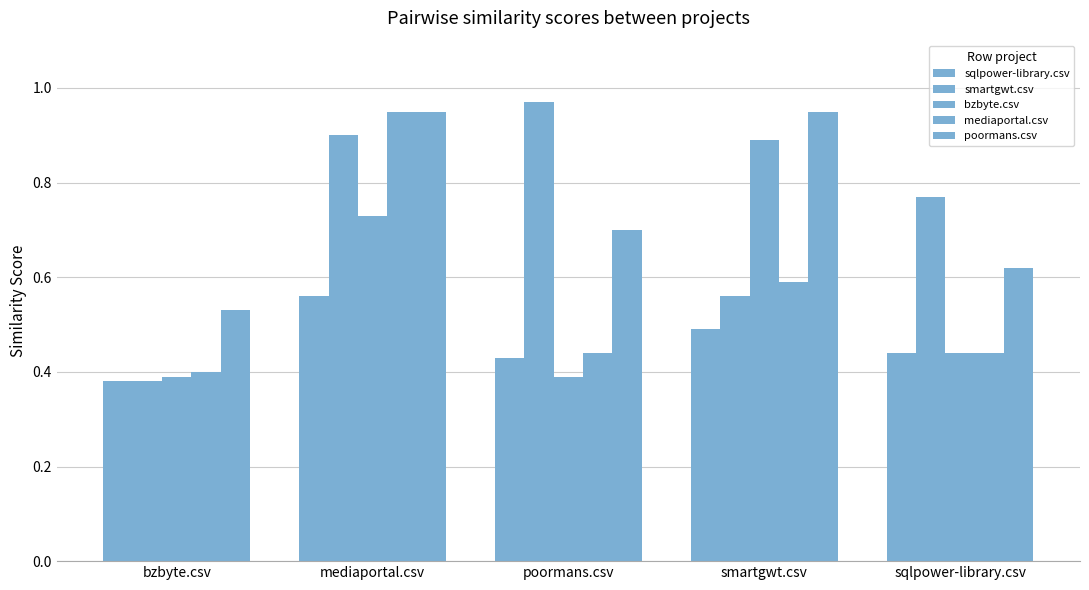

How many groups of bars are there?

5